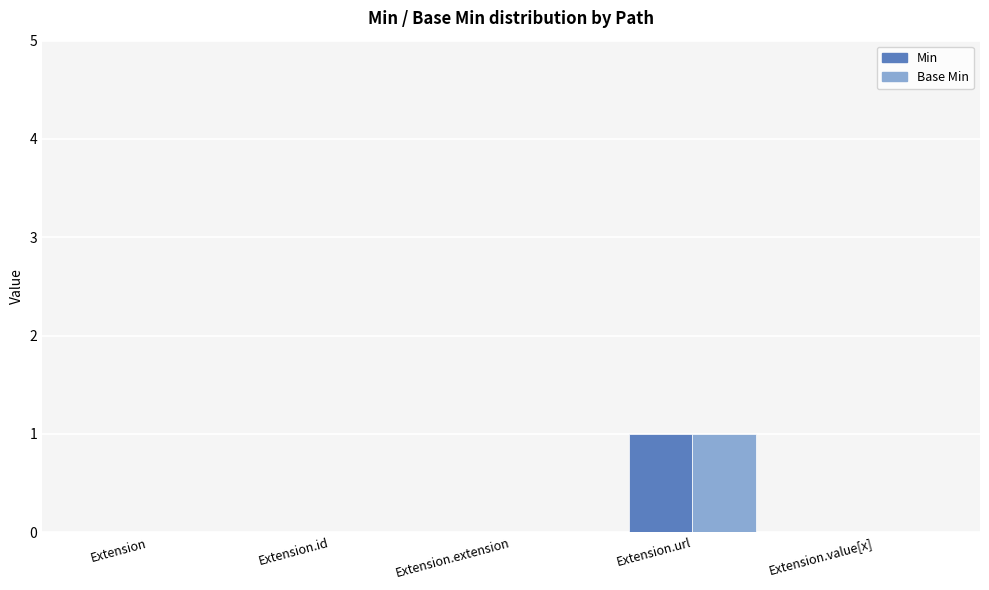

Is the value of Min at Extension.id greater than the value of Base Min at Extension.url?

No